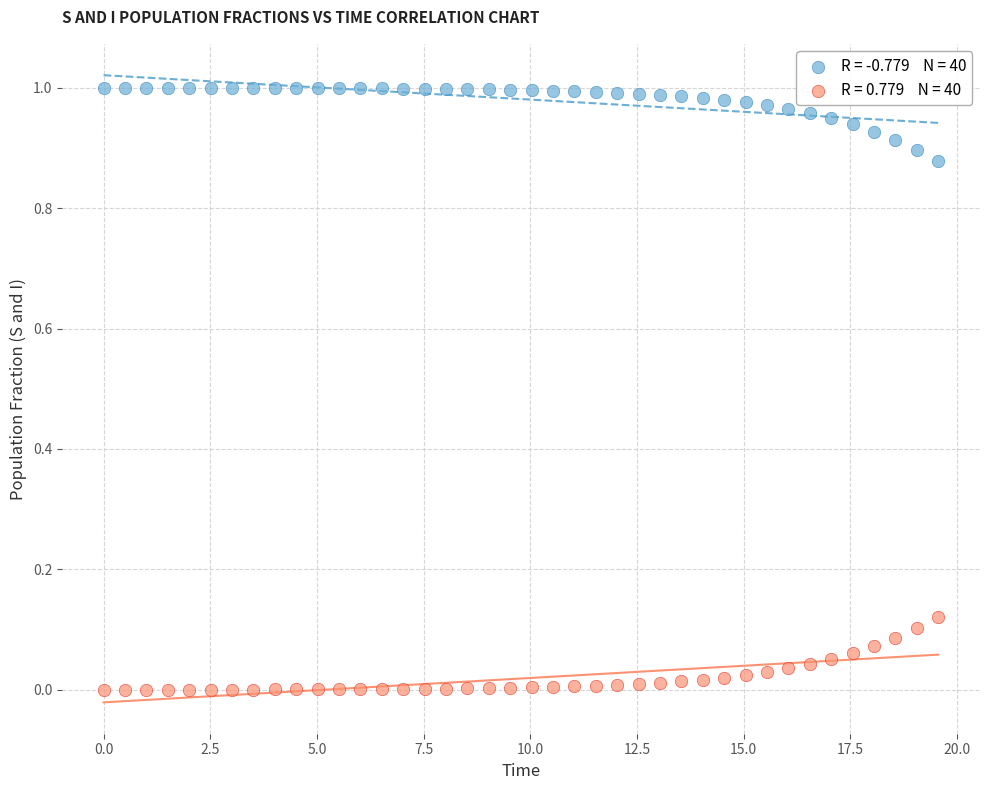

Across all data points, what is the range of X values (max minus min)?

19.6